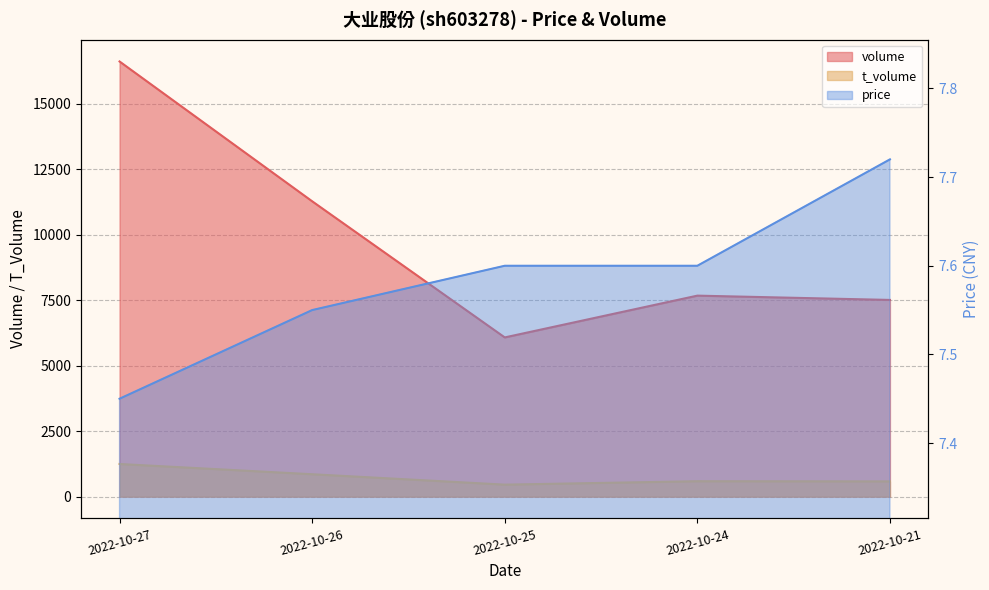

The value of t_volume at 2022-10-26 is 315.2. True or false?

False